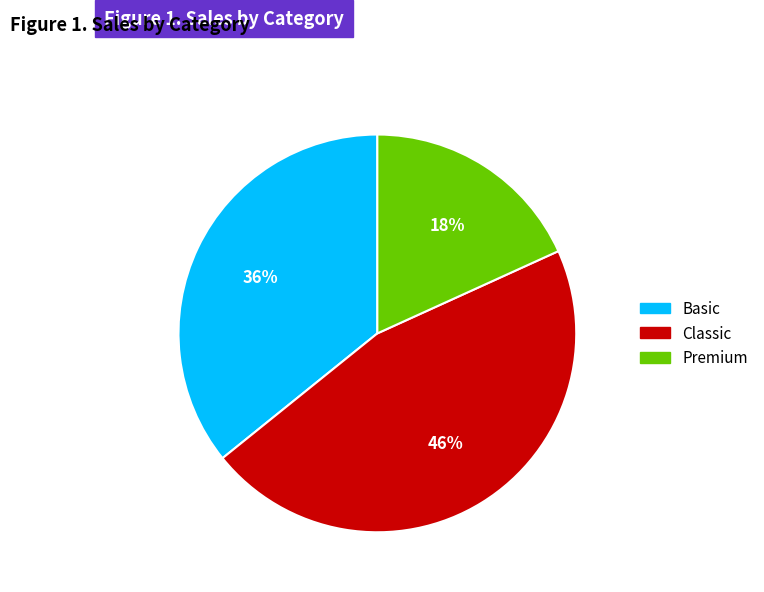

To the nearest percent, what is the difference between the Classic and Basic slice percentages?

10%